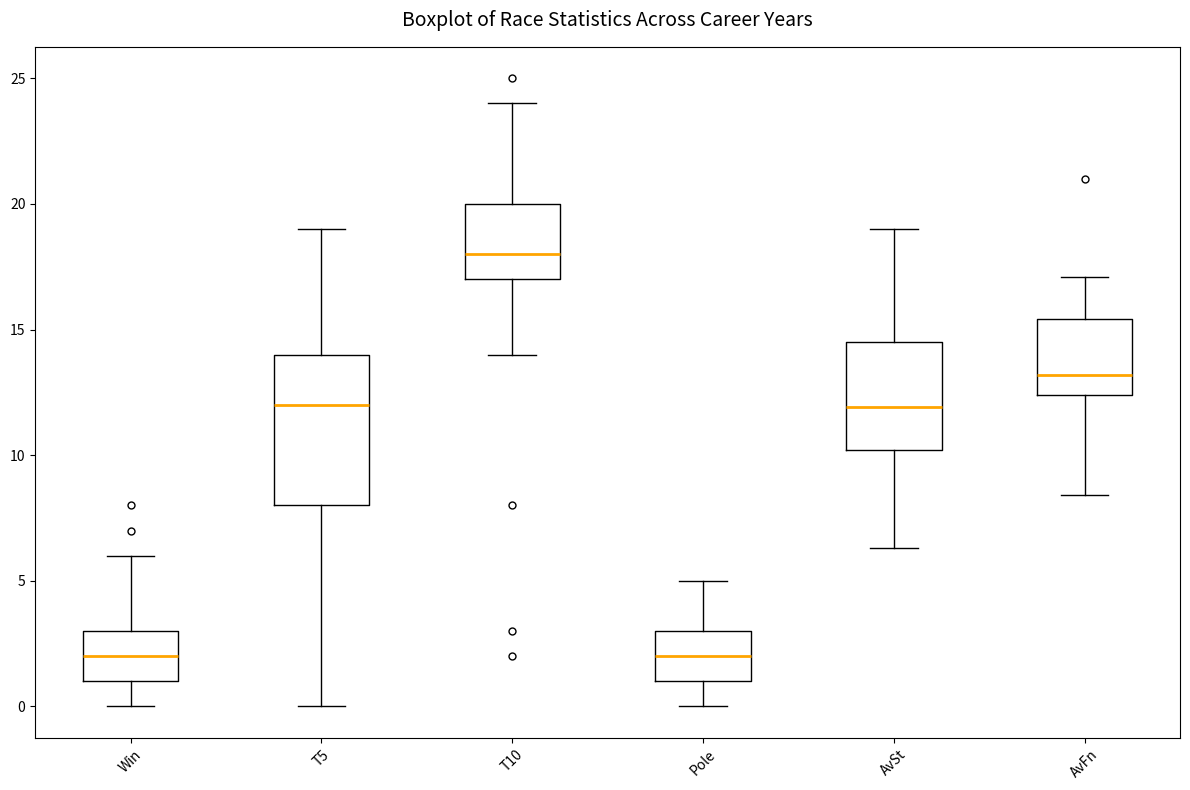

Reading left to right, transcribe this box plot: for each box, give where its median line is, the range the box spans, and where its two whiskers end, as read against the y-axis. The values are not printed on the chart, so give them approximately, as read against the axis.

Win: median 2.0, box 1.0 to 3.0, whiskers 0.0 to 6.0
T5: median 12.0, box 8.0 to 14.0, whiskers 0.0 to 19.0
T10: median 18.0, box 17.0 to 20.0, whiskers 14.0 to 24.0
Pole: median 2.0, box 1.0 to 3.0, whiskers 0.0 to 5.0
AvSt: median 12.0, box 10.0 to 14.5, whiskers 6.5 to 19.0
AvFn: median 13.0, box 12.5 to 15.5, whiskers 8.5 to 17.0